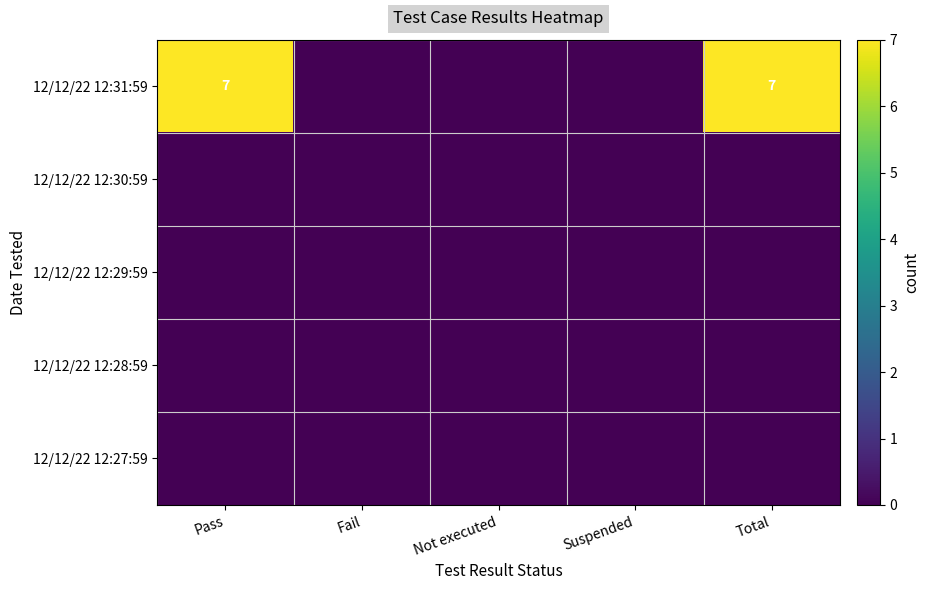

Which series has the widest spread of values?

12/12/22 12:31:59